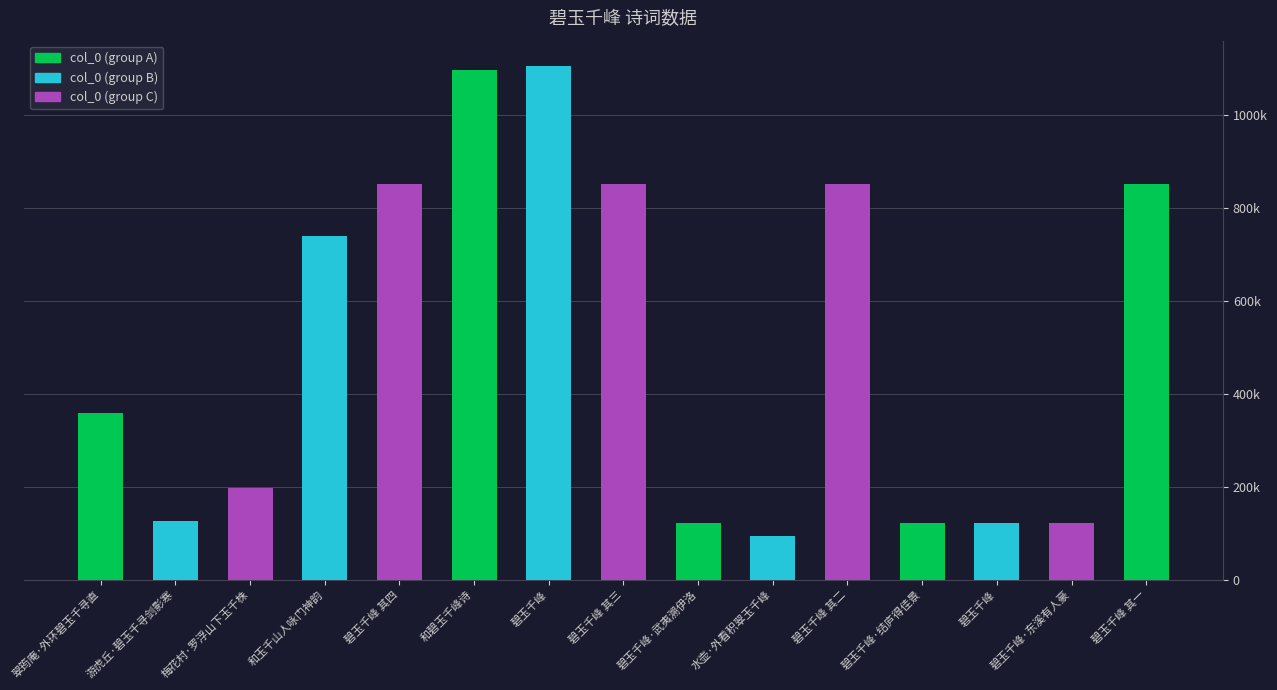

Does the chart contain any negative values?

No